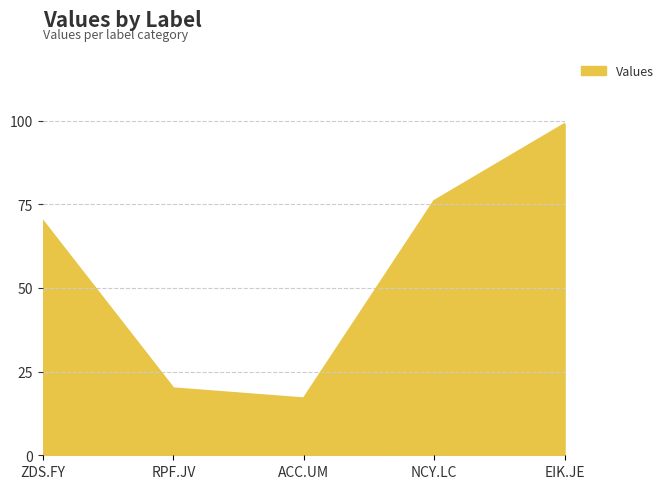

True or false: the data has more than 1 interior local peaks.

False